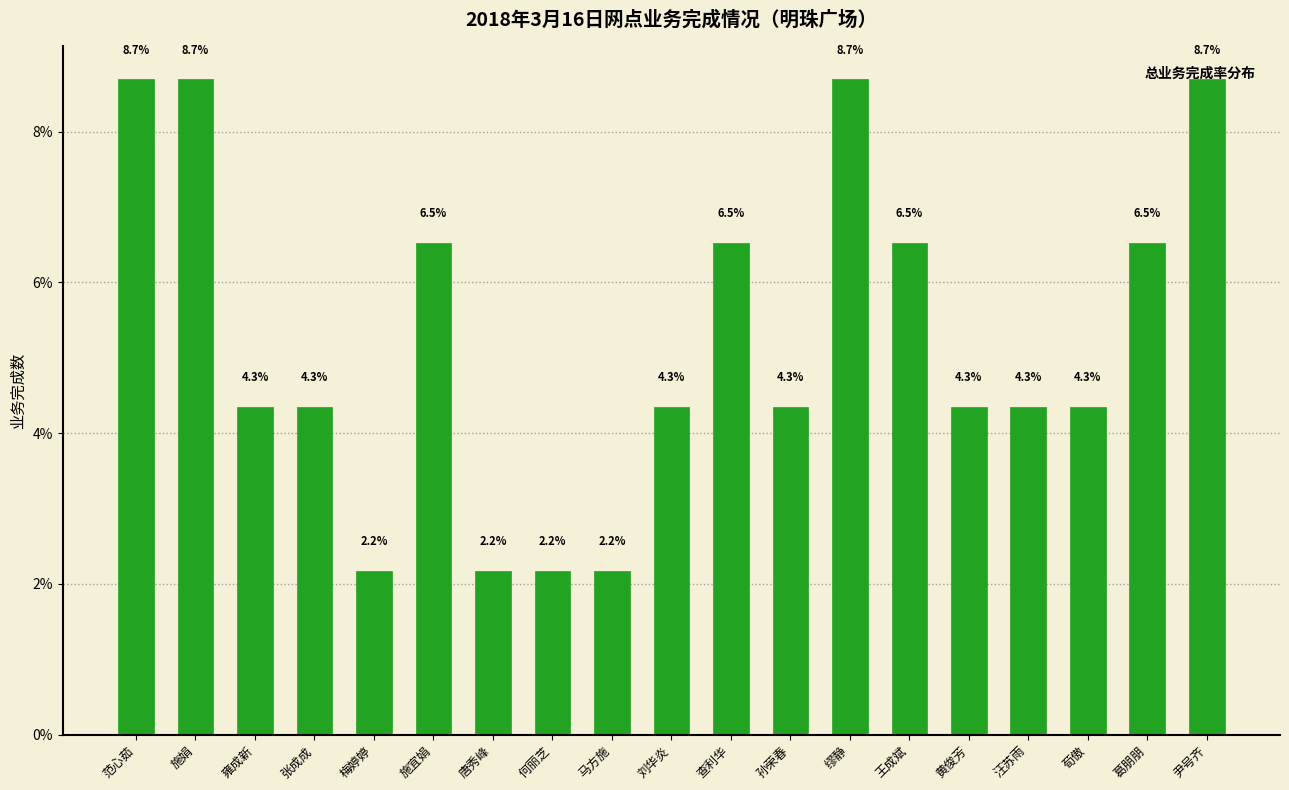

What is the smallest value displayed?

2.2